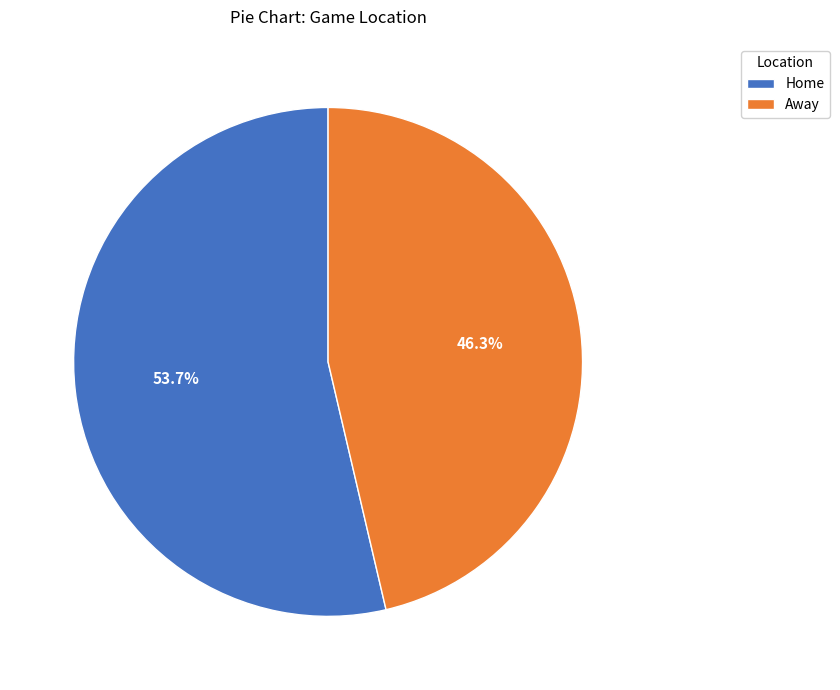

Is Away the majority of the pie?

No